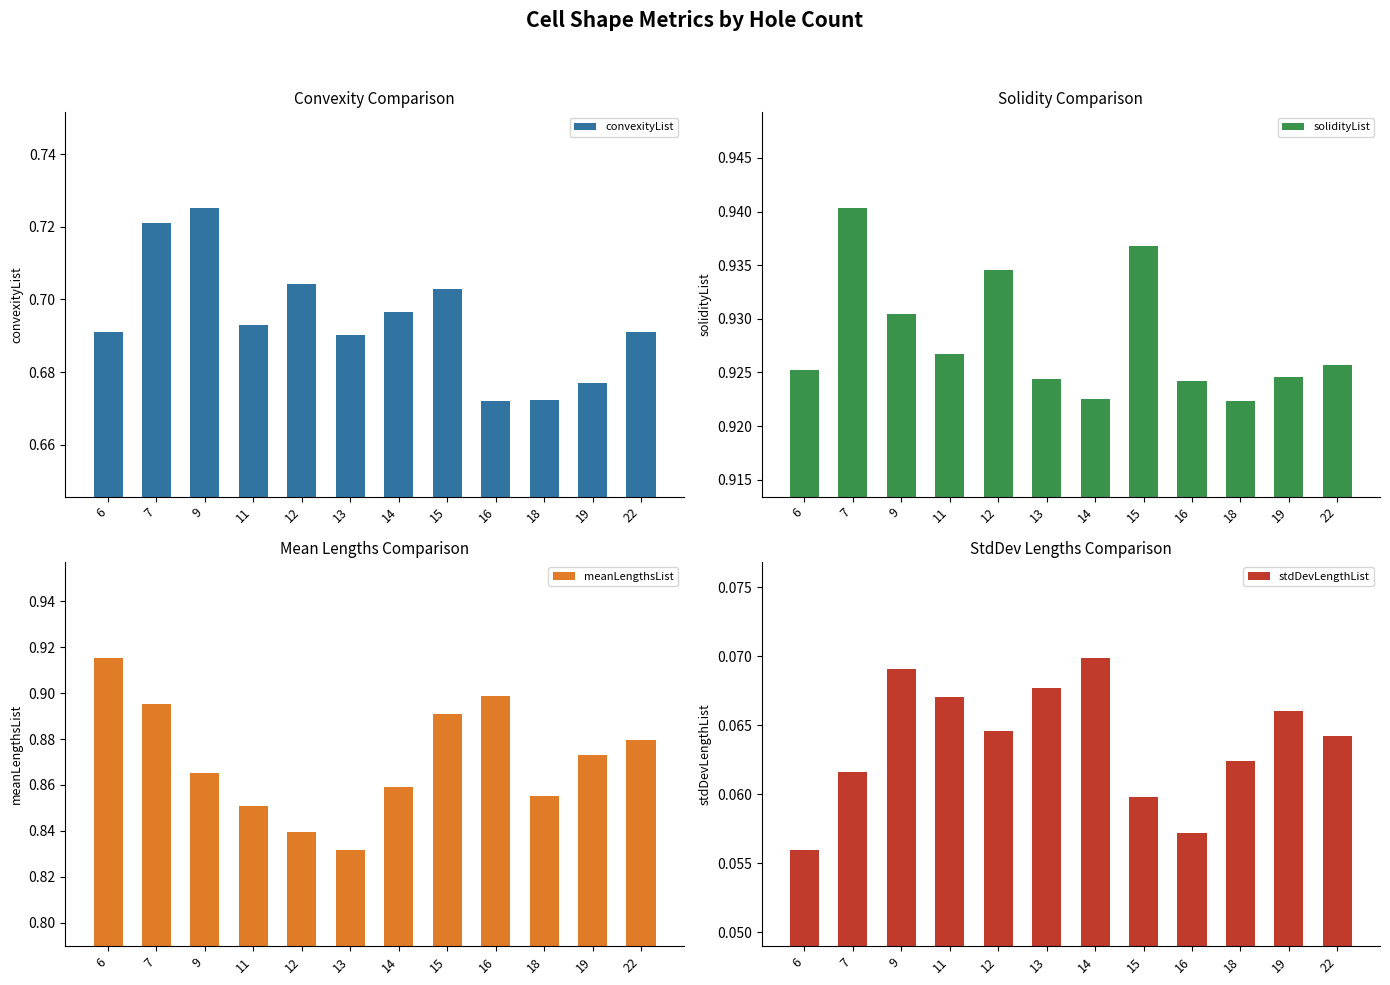

Reading right to left, transcribe all the data shown in this chart.

convexityList: 22=0.7	19=0.7	18=0.7	16=0.7	15=0.7	14=0.7	13=0.7	12=0.7	11=0.7	9=0.7	7=0.7	6=0.7
solidityList: 22=0.9	19=0.9	18=0.9	16=0.9	15=0.9	14=0.9	13=0.9	12=0.9	11=0.9	9=0.9	7=0.9	6=0.9
meanLengthsList: 22=0.9	19=0.9	18=0.9	16=0.9	15=0.9	14=0.9	13=0.8	12=0.8	11=0.9	9=0.9	7=0.9	6=0.9
stdDevLengthList: 22=0.1	19=0.1	18=0.1	16=0.1	15=0.1	14=0.1	13=0.1	12=0.1	11=0.1	9=0.1	7=0.1	6=0.1